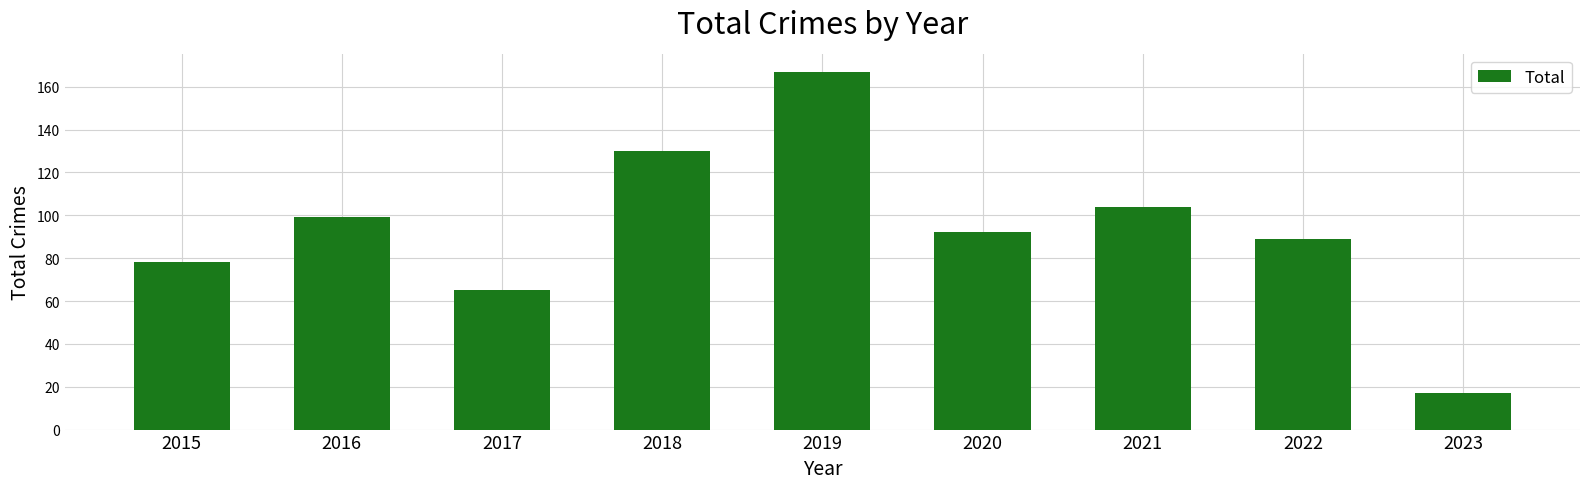

How many bars are there in total?

9